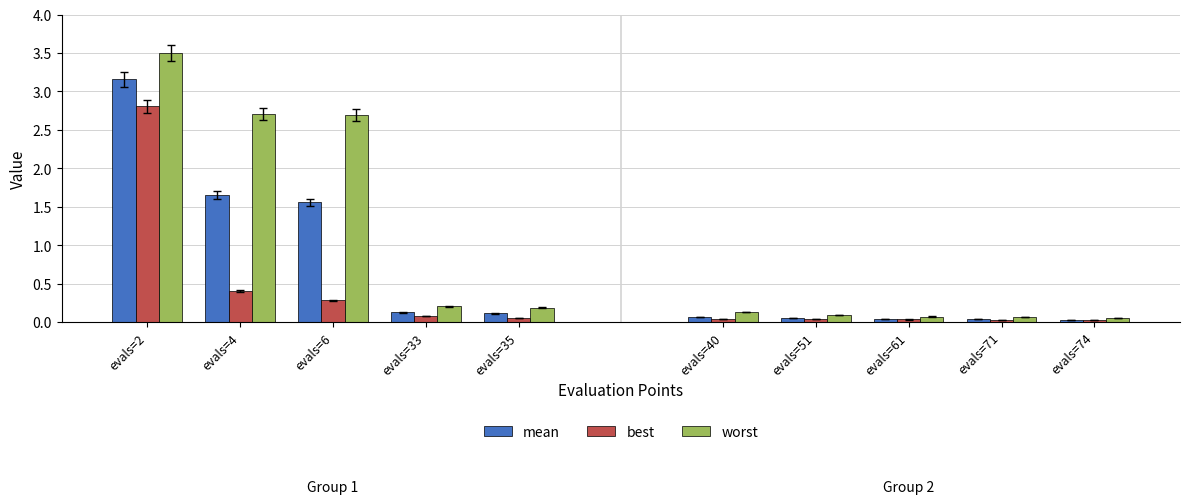

What is the maximum value for mean?

3.2